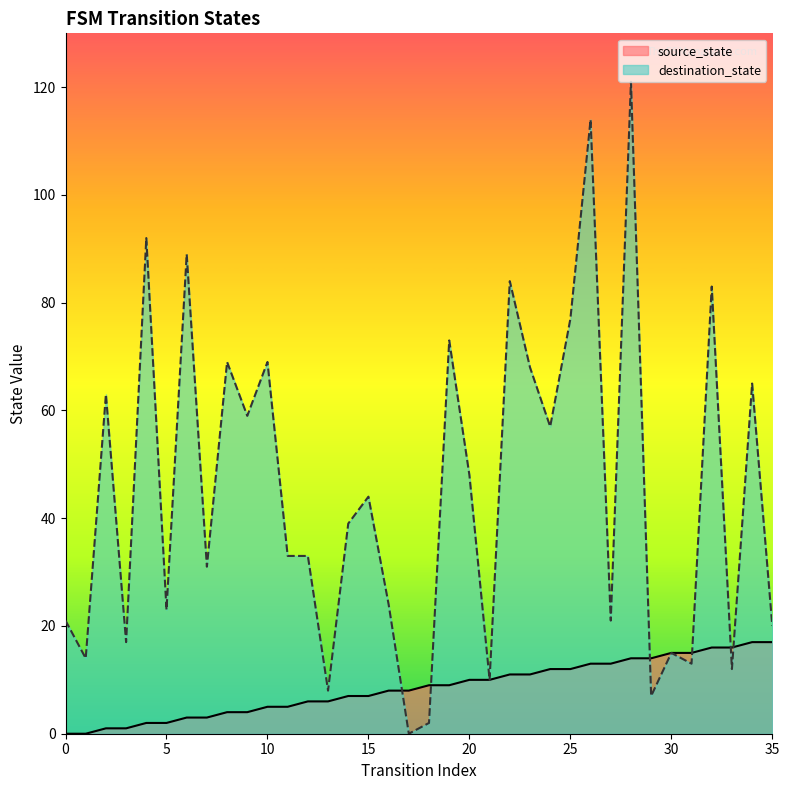

How many positive values does the source_state series have?

34